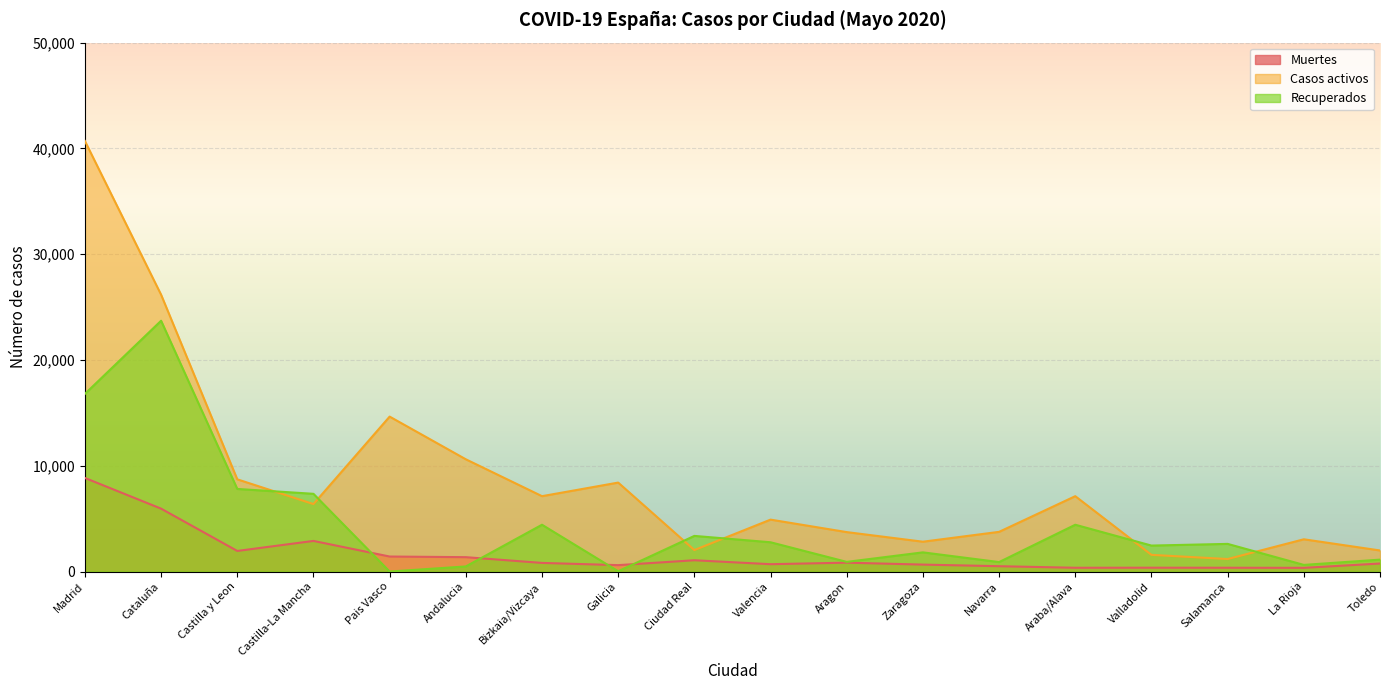

What position from the right is Cataluña?

17